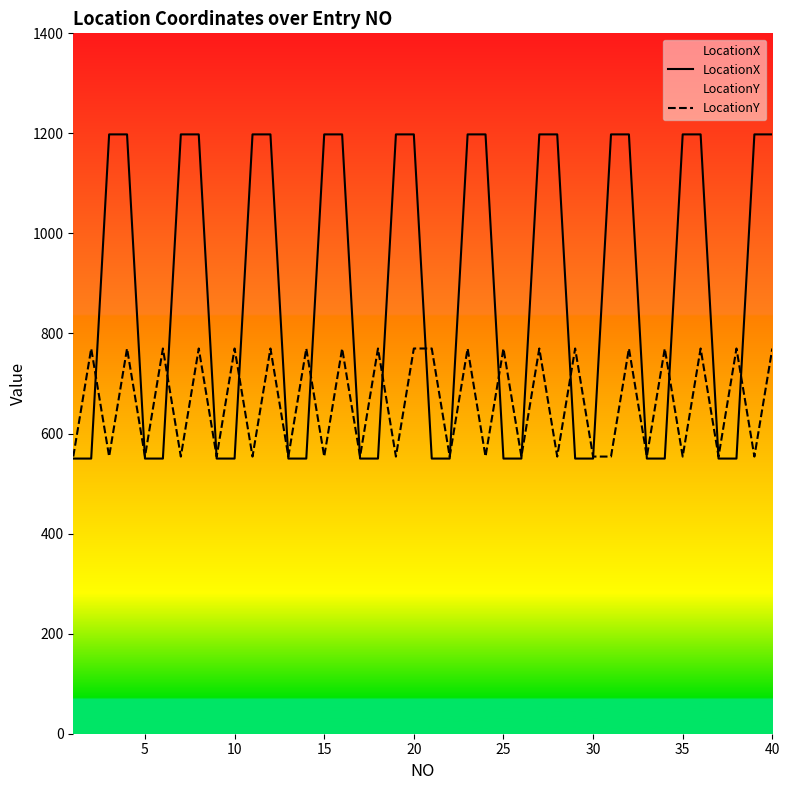

Which series ends up on top after the final intersection of LocationY and LocationX?

LocationX